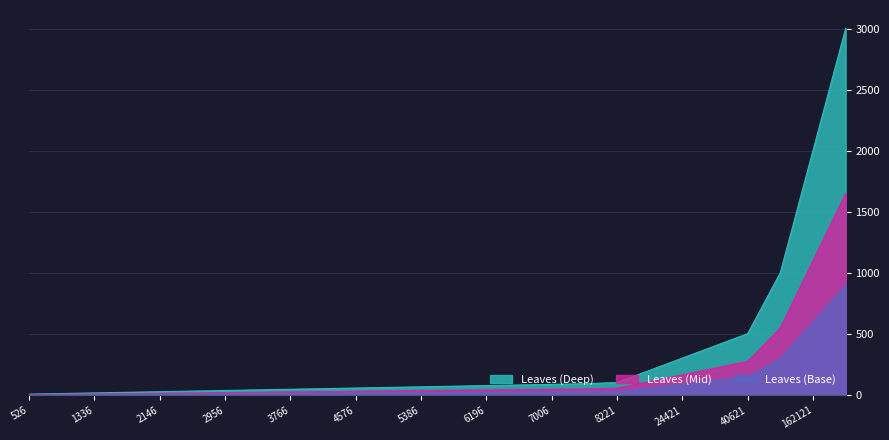

What is the change in value from 40621 to 243121?

+2500